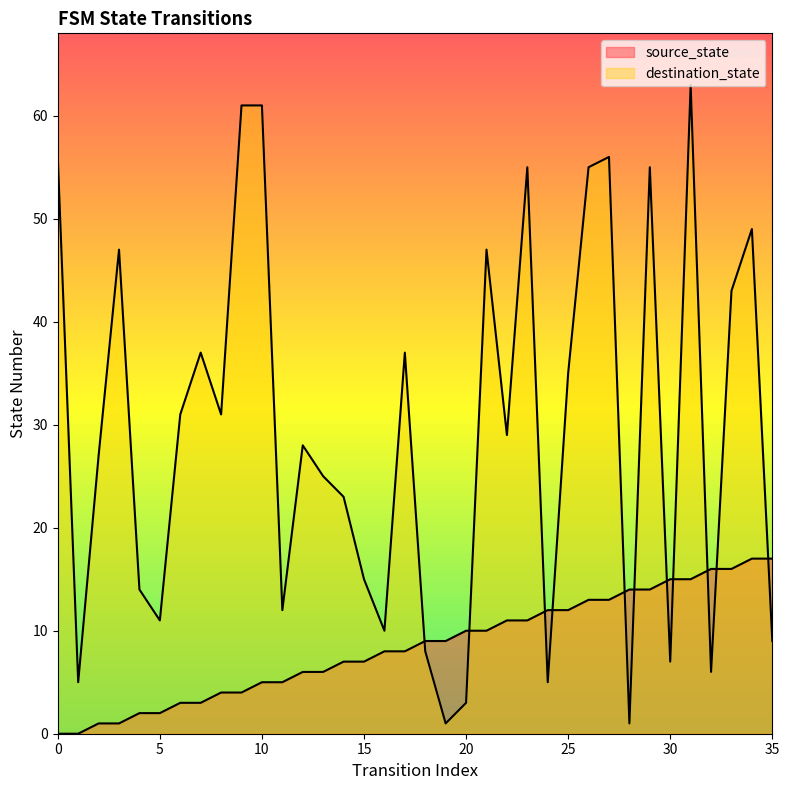

Which series has the largest total across all categories?

destination_state